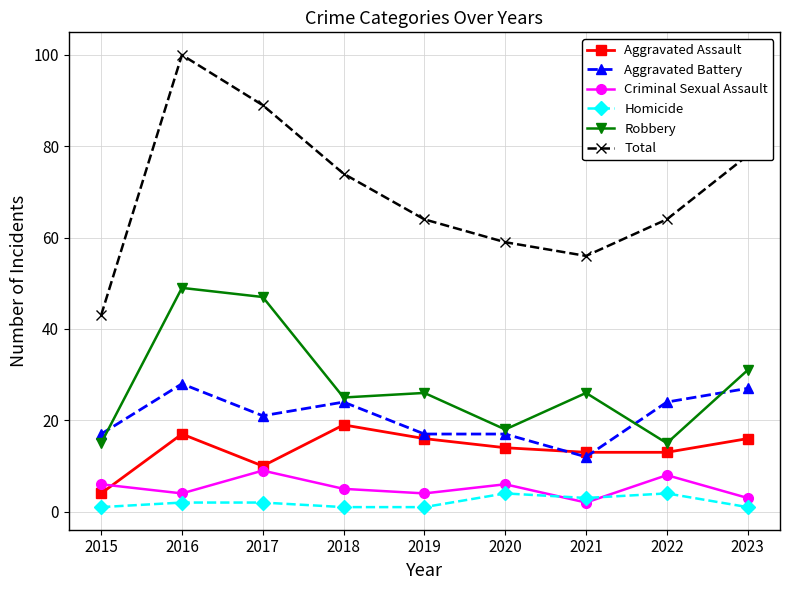

Which series has the widest spread of values?

Total